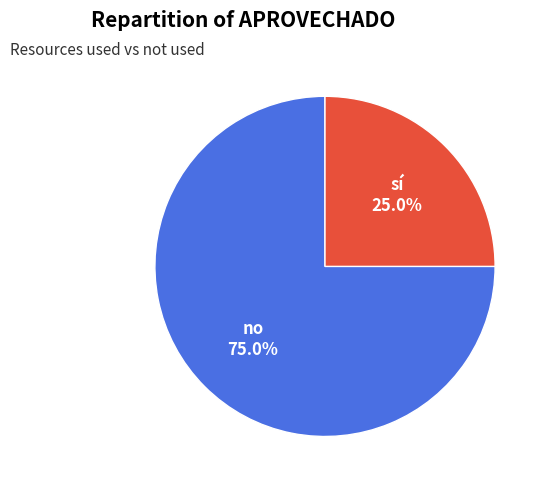

Between no and sí, which is larger?

no